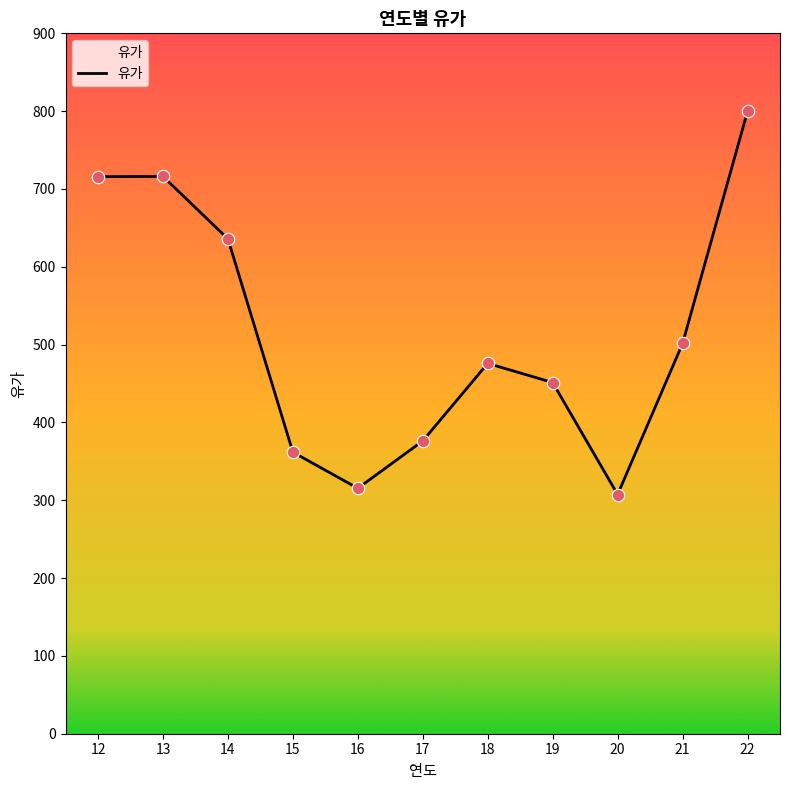

Approximately how many times larger is the value at 14 compared to 20?

2.1